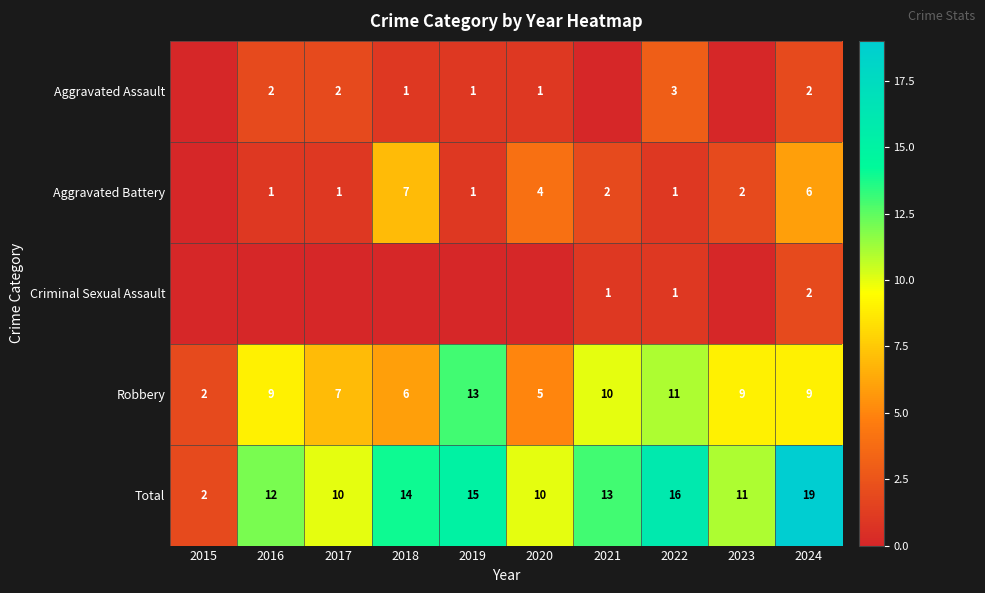

What is the greatest value displayed?

19